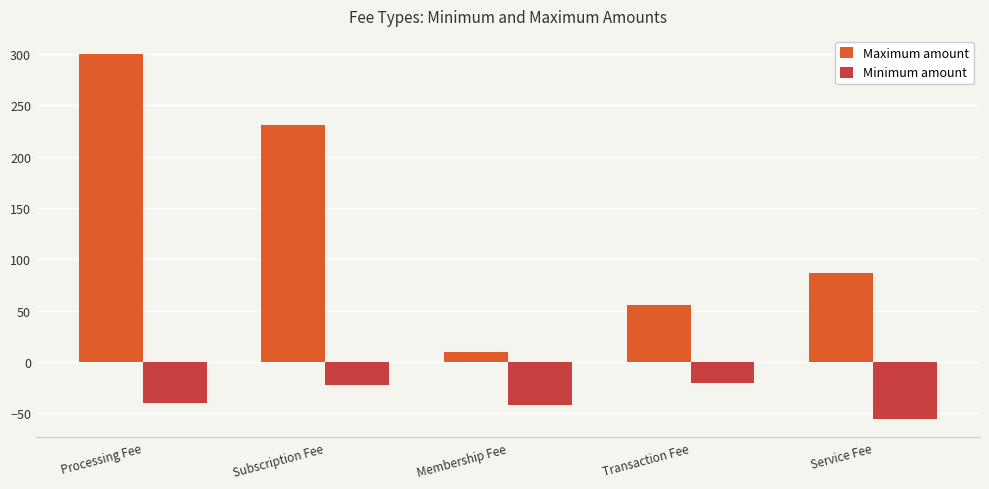

Reading left to right, list all the values displayed in this chart.

Maximum amount: Processing Fee=300	Subscription Fee=231	Membership Fee=10	Transaction Fee=55	Service Fee=87
Minimum amount: Processing Fee=-40	Subscription Fee=-23	Membership Fee=-42	Transaction Fee=-21	Service Fee=-56